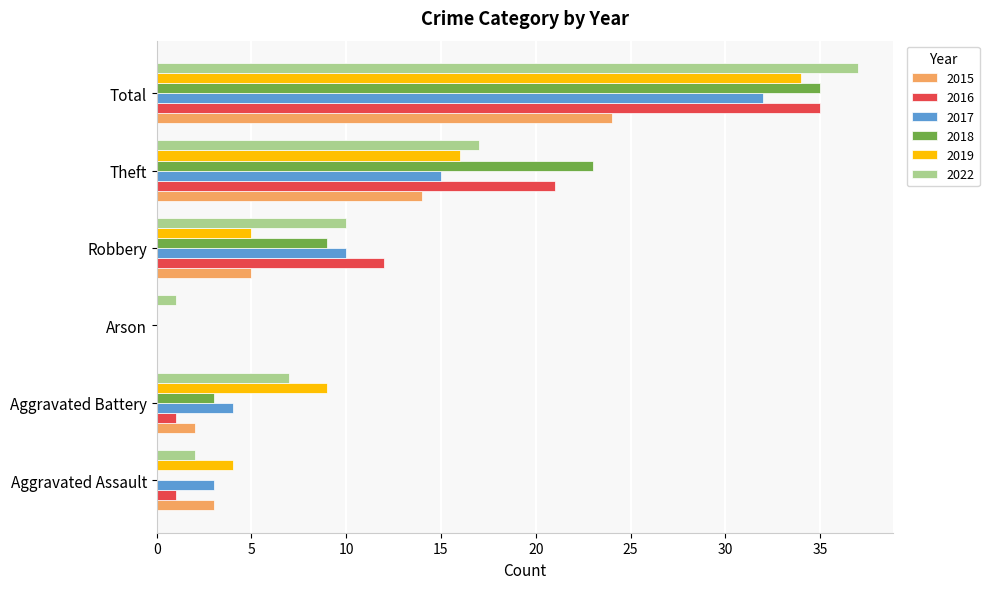

The value of 2015 at Robbery is 5. True or false?

True